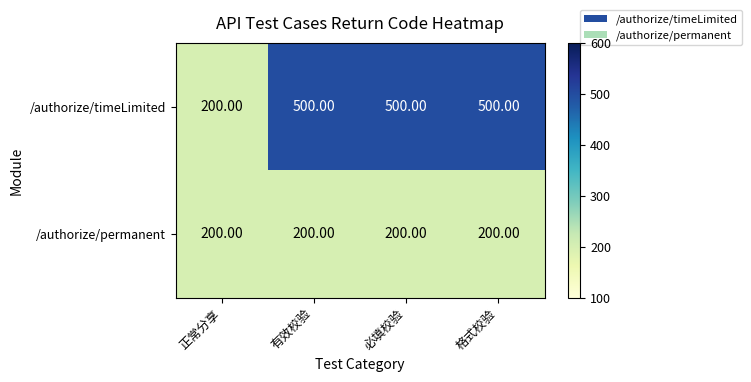

List the series in order of their overall mean, highest first.

/authorize/timeLimited, /authorize/permanent